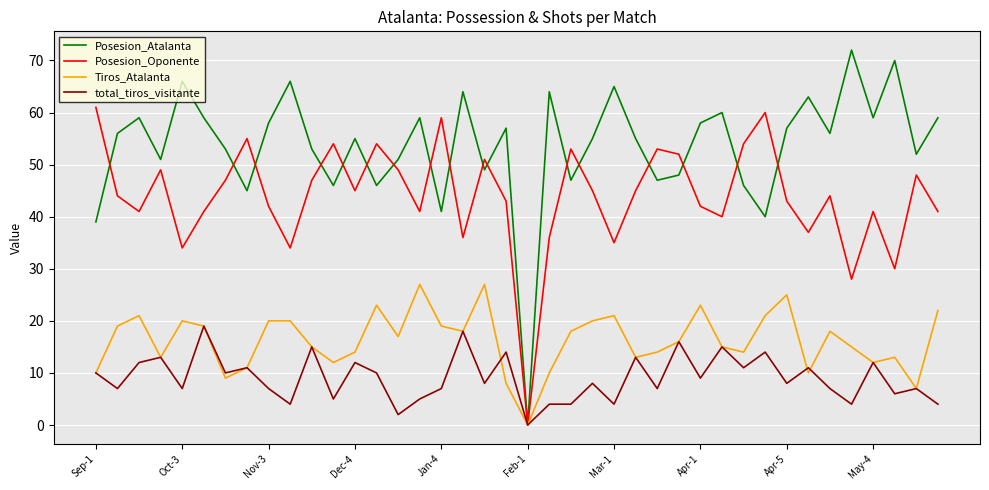

List the series in order of their overall mean, lowest first.

total_tiros_visitante, Tiros_Atalanta, Posesion_Oponente, Posesion_Atalanta